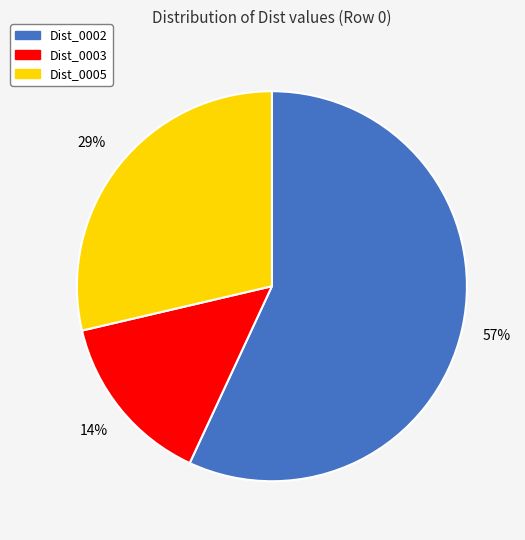

To the nearest percent, what is the difference between the largest and smallest slice percentages?

43%